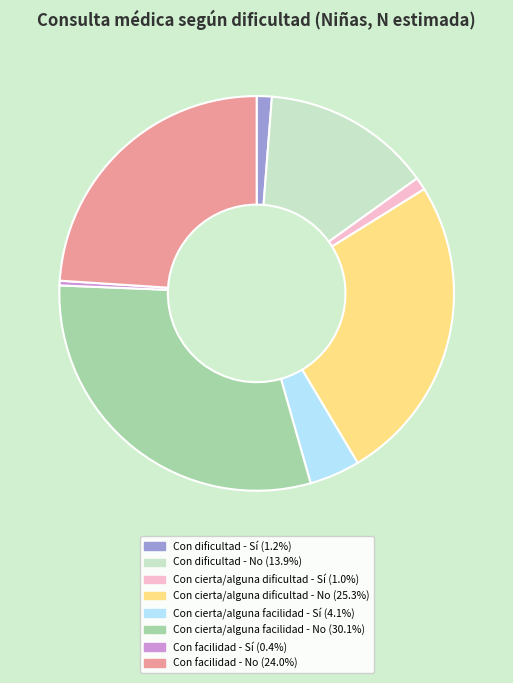

Does any single category account for the majority?

No